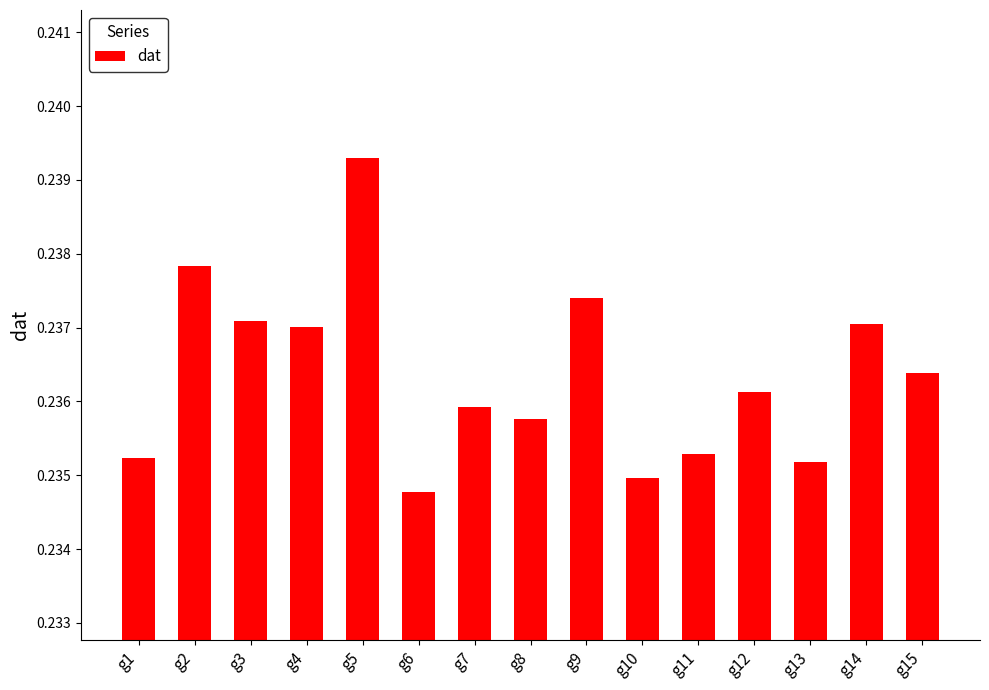

How many bars are there in total?

15